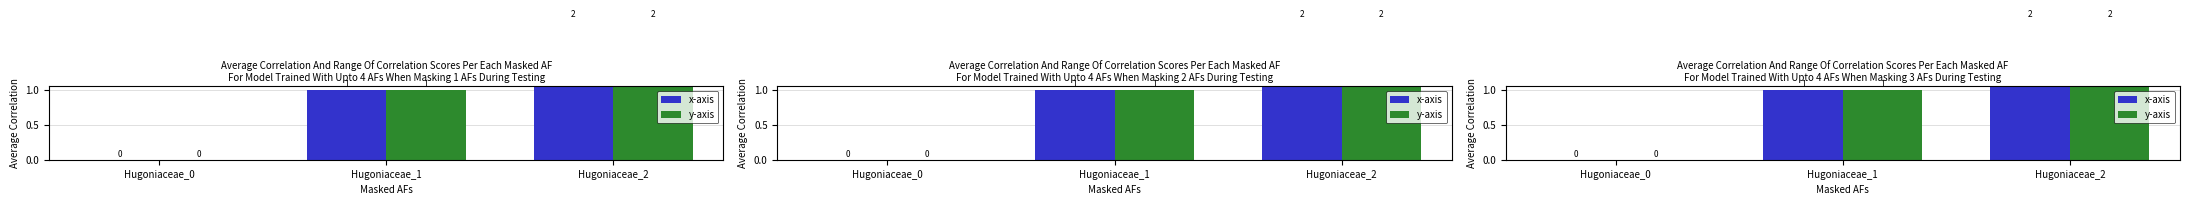

The x-axis series shows 0 at Hugoniaceae_2. True or false?

False